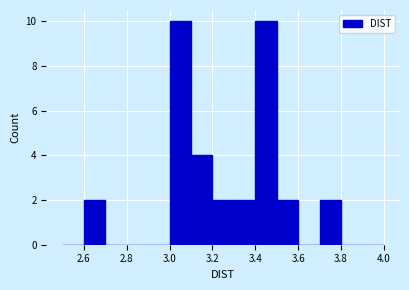

Reading left to right, list every bar in this chart as the range it spans on the x-axis followed by its height. The values are not printed on the chart, so give them approximately, as read against the axis.

2.5 to 2.6: 0
2.6 to 2.7: 2
2.7 to 2.8: 0
2.8 to 2.9: 0
2.9 to 3.0: 0
3.0 to 3.1: 10
3.1 to 3.2: 4
3.2 to 3.3: 2
3.3 to 3.4: 2
3.4 to 3.5: 10
3.5 to 3.6: 2
3.6 to 3.7: 0
3.7 to 3.8: 2
3.8 to 3.9: 0
3.9 to 4.0: 0